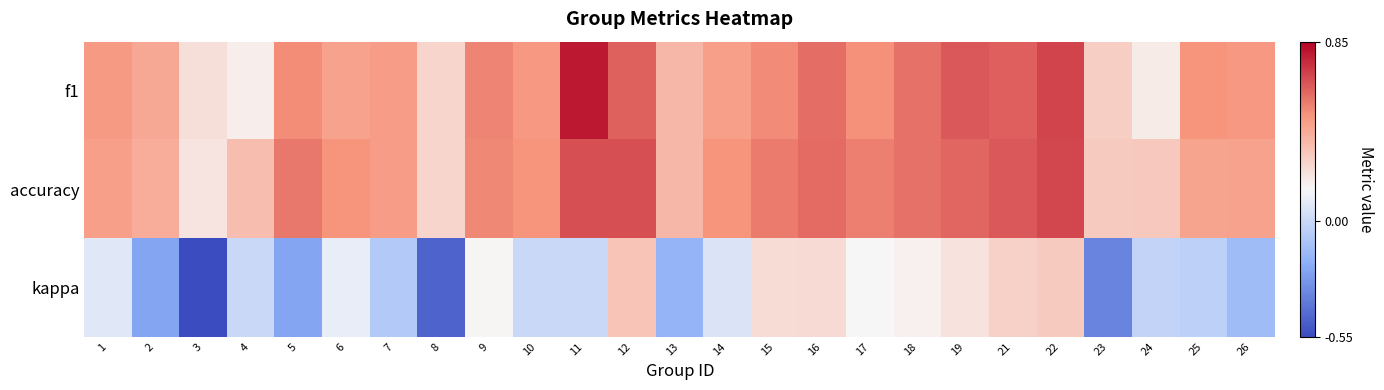

How many categories are shown in the chart?

25